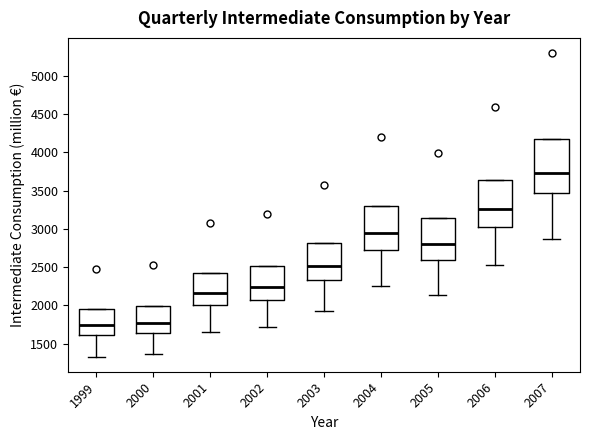

Reading left to right, transcribe this box plot: for each box, give where its median line is, the range the box spans, and where its two whiskers end, as read against the y-axis. The values are not printed on the chart, so give them approximately, as read against the axis.

1999: median 1750, box 1600 to 1950, whiskers 1350 to 1950
2000: median 1800, box 1650 to 2000, whiskers 1350 to 2000
2001: median 2150, box 2000 to 2450, whiskers 1650 to 2450
2002: median 2250, box 2100 to 2500, whiskers 1700 to 2500
2003: median 2500, box 2350 to 2800, whiskers 1900 to 2800
2004: median 2950, box 2750 to 3300, whiskers 2250 to 3300
2005: median 2800, box 2600 to 3150, whiskers 2150 to 3150
2006: median 3250, box 3050 to 3650, whiskers 2500 to 3650
2007: median 3750, box 3450 to 4200, whiskers 2850 to 4200